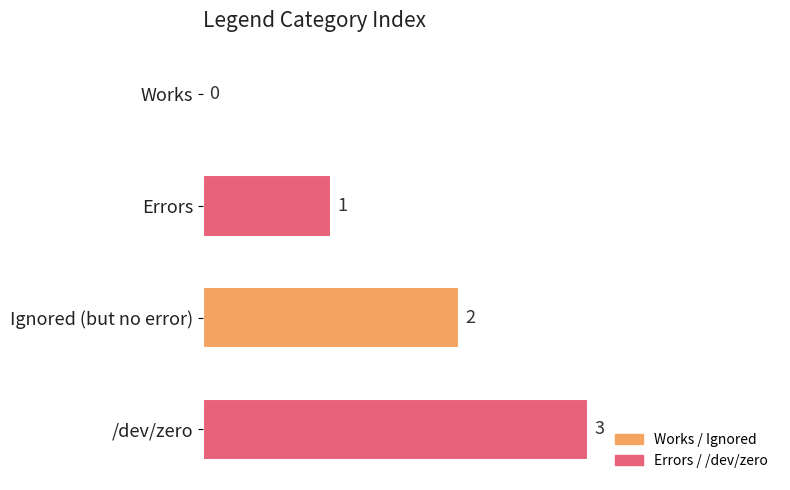

How many values are between 1 and 3?

3